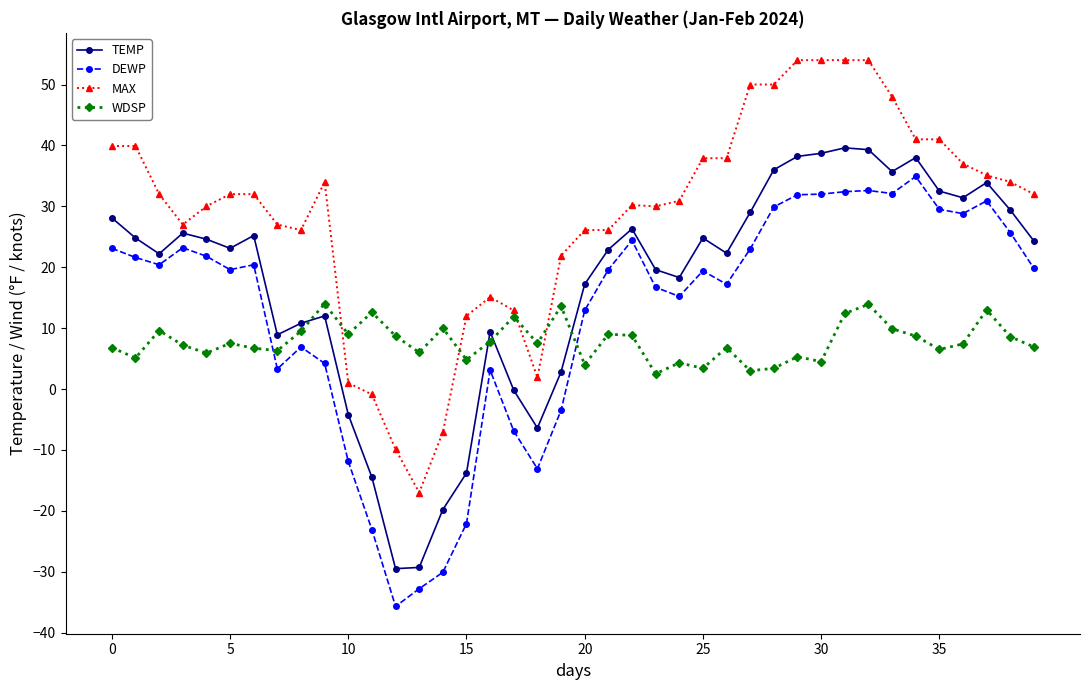

What is the sum of all DEWP values?

497.3